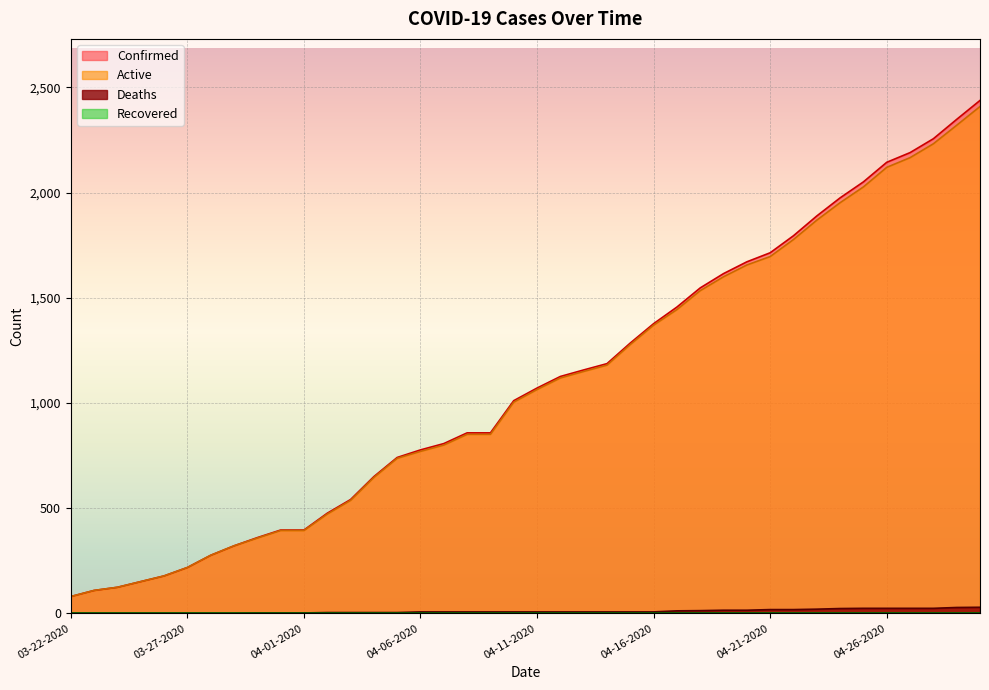

Between 04-24-2020 and 04-12-2020, which is larger?

04-24-2020